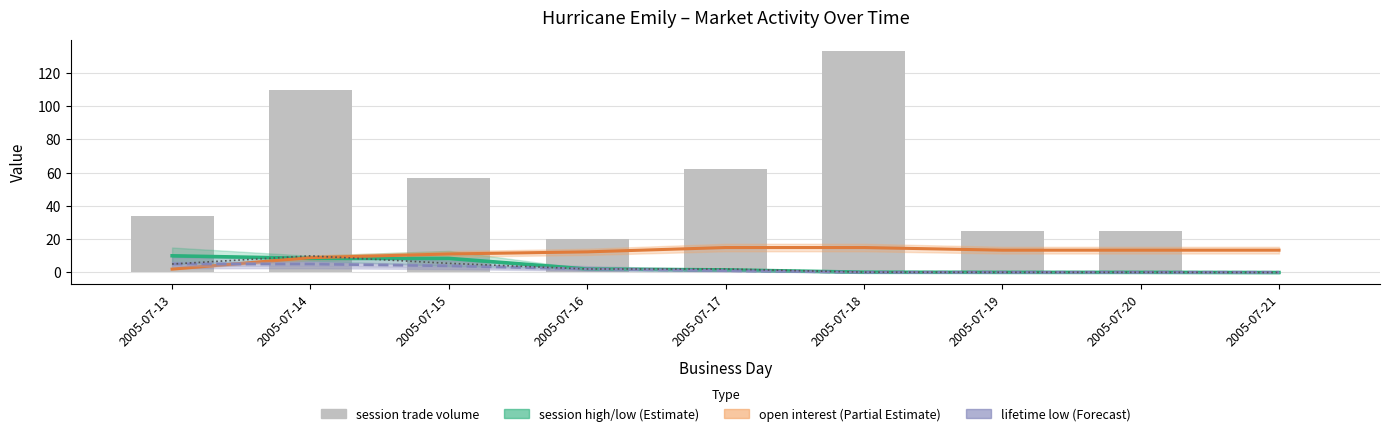

How many data points in session high/low midpoint are less than 1?

4